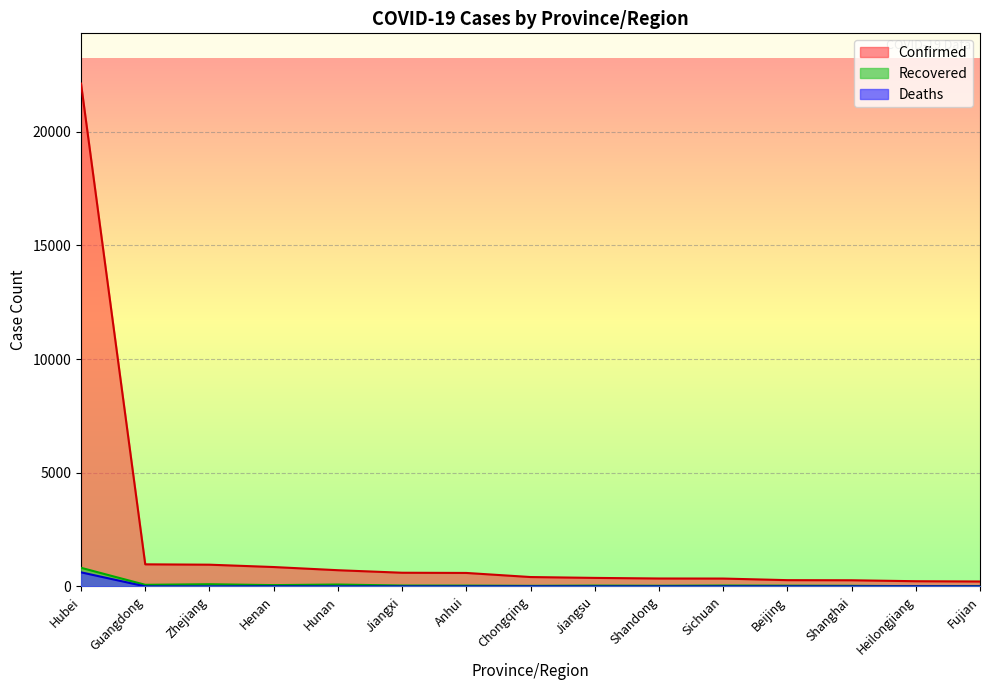

Reading right to left, what are all the values shown in this chart?

Confirmed: Fujian=215	Heilongjiang=227	Shanghai=269	Beijing=274	Sichuan=344	Shandong=347	Jiangsu=373	Chongqing=411	Anhui=591	Jiangxi=600	Hunan=711	Henan=851	Zhejiang=954	Guangdong=970	Hubei=22112
Recovered: Fujian=14	Heilongjiang=8	Shanghai=25	Beijing=31	Sichuan=37	Shandong=27	Jiangsu=34	Chongqing=24	Anhui=34	Jiangxi=37	Hunan=81	Henan=56	Zhejiang=94	Guangdong=69	Hubei=817
Deaths: Fujian=0	Heilongjiang=3	Shanghai=1	Beijing=1	Sichuan=1	Shandong=0	Jiangsu=0	Chongqing=2	Anhui=0	Jiangxi=0	Hunan=0	Henan=2	Zhejiang=0	Guangdong=0	Hubei=618